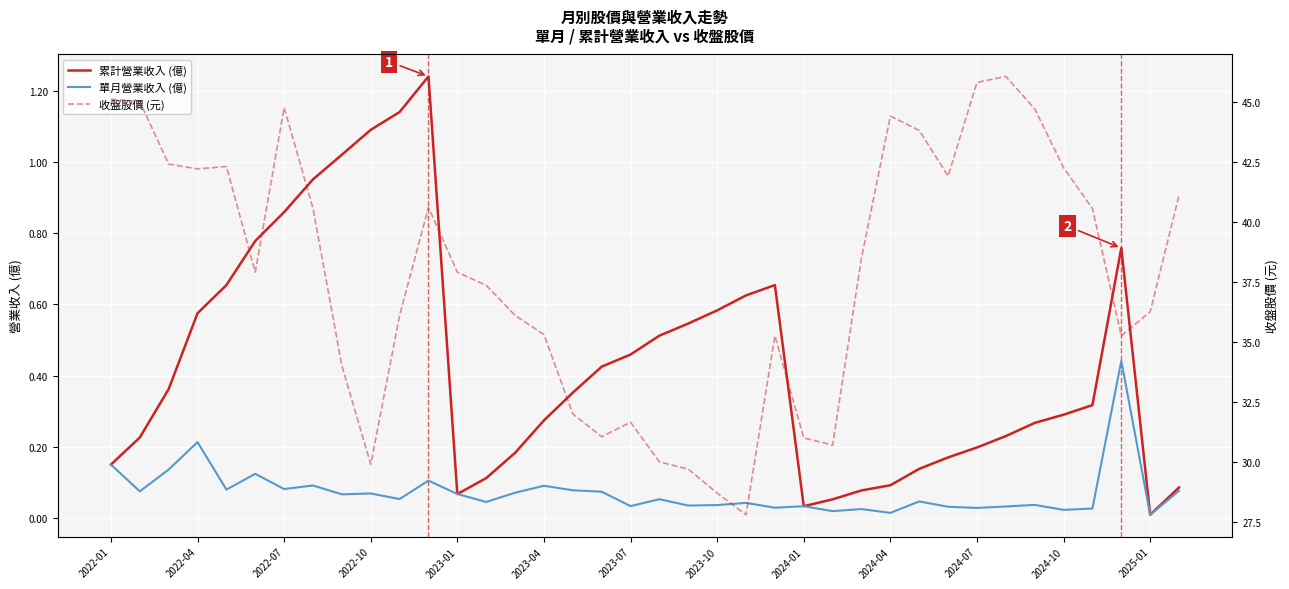

Which series has the largest total across all categories?

收盤股價 (元)